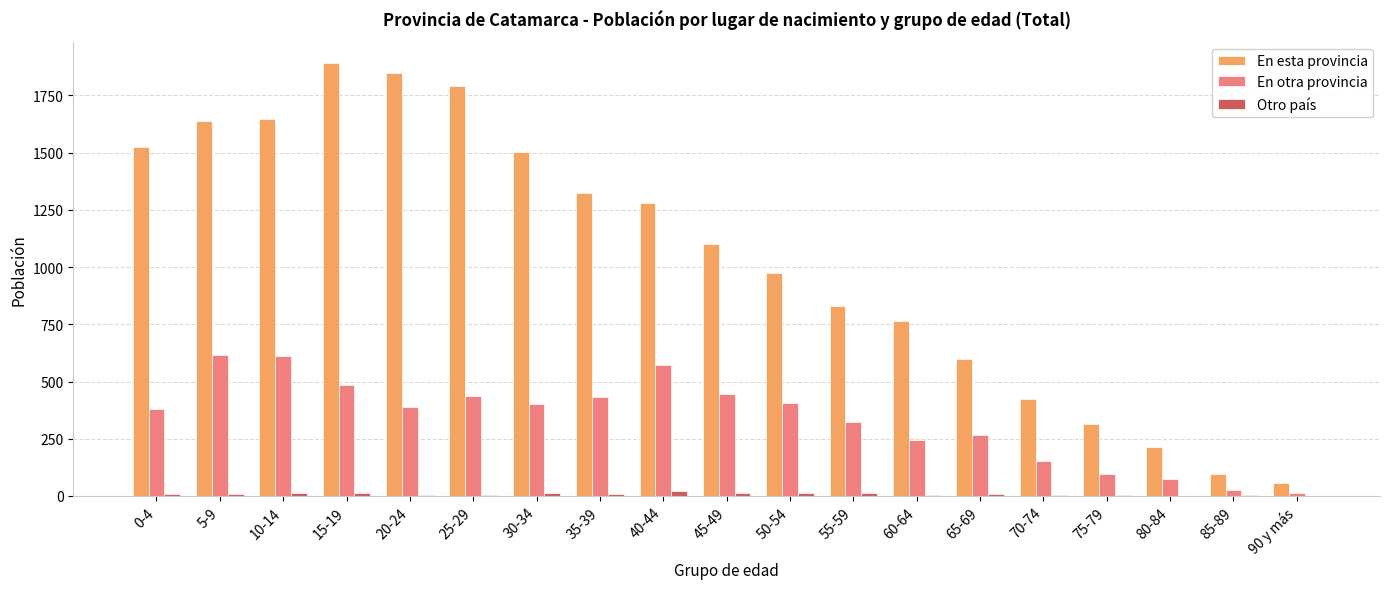

At which category is the sum across all series the highest?

15-19